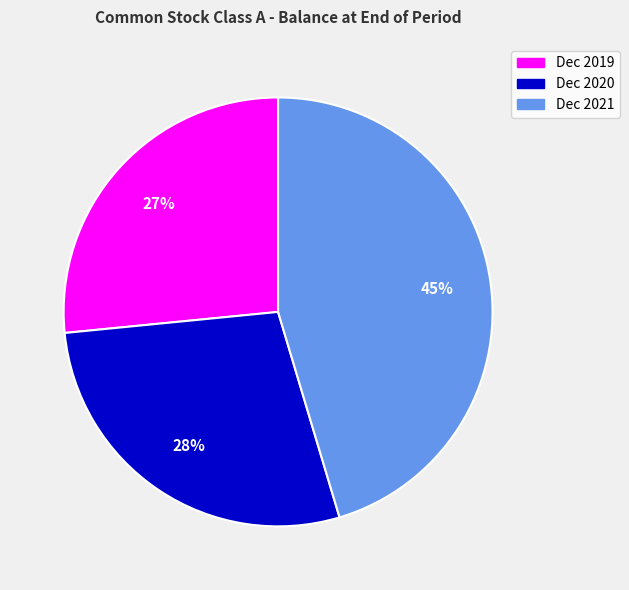

To the nearest percent, what is the combined percentage of Dec 2020 and Dec 2021?

73%